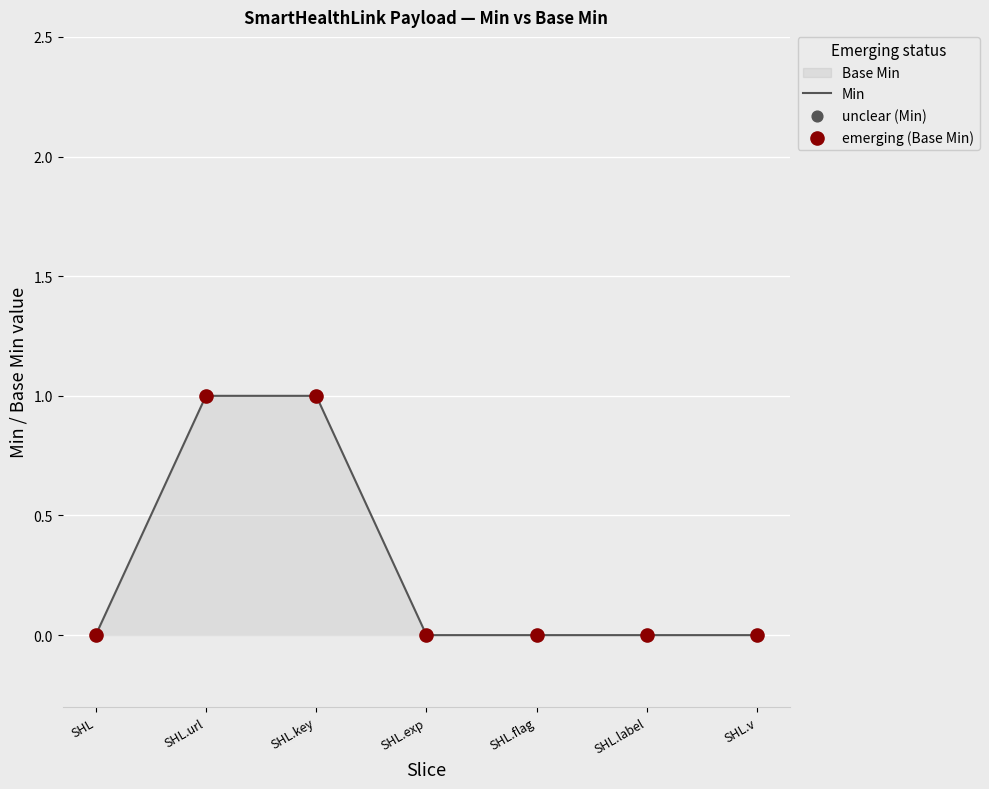

Is it true that the value at SHL.url is 2?

False